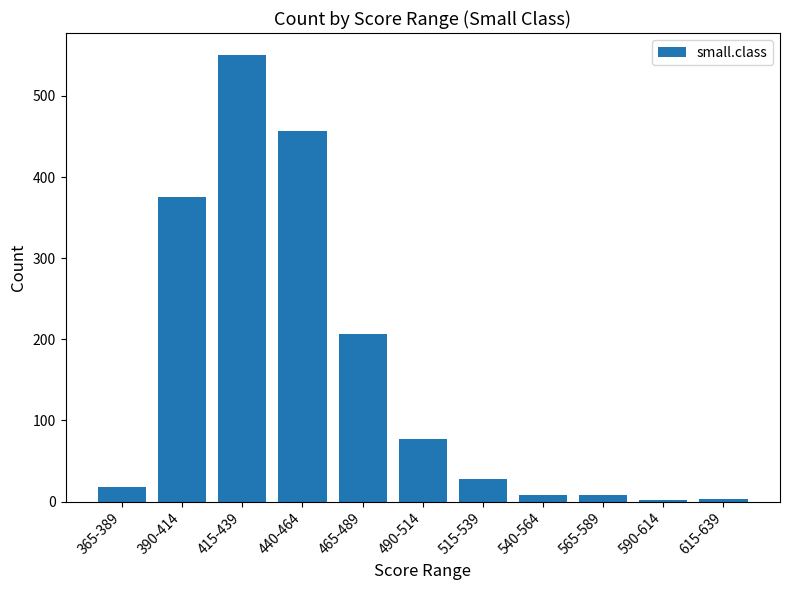

Does the chart contain stacked bars?

No